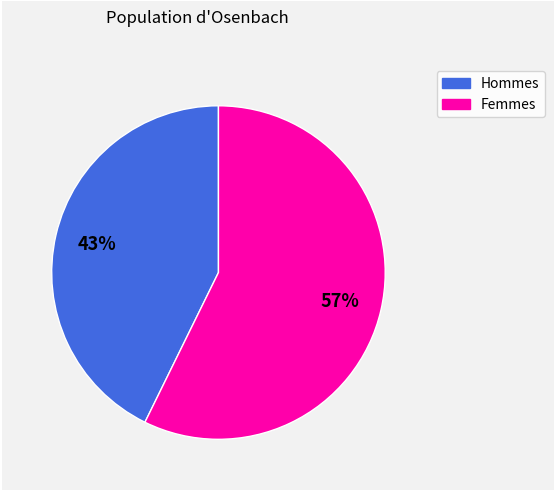

To the nearest percent, what is the average slice percentage?

50%